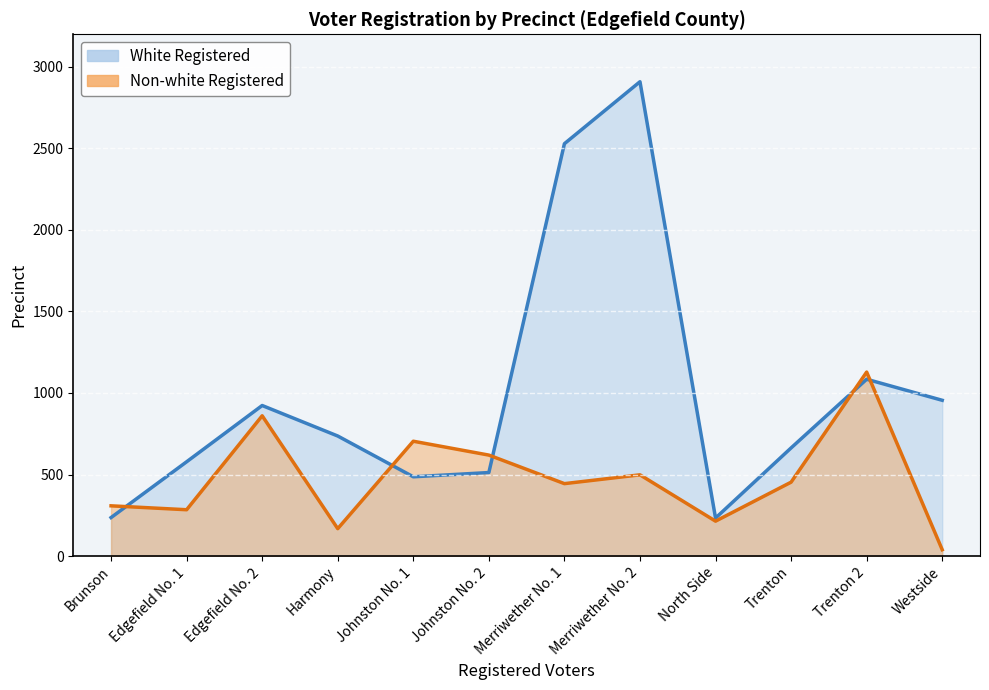

At which category does Non-white Registered reach its first local peak?

Edgefield No. 2